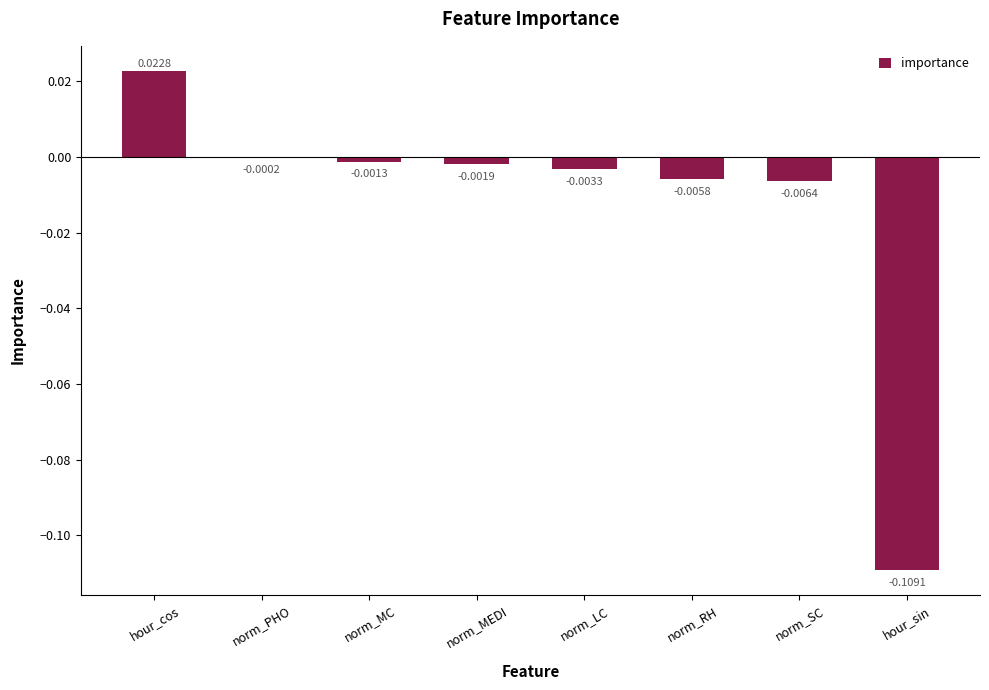

Where does the data first go above 0?

hour_cos